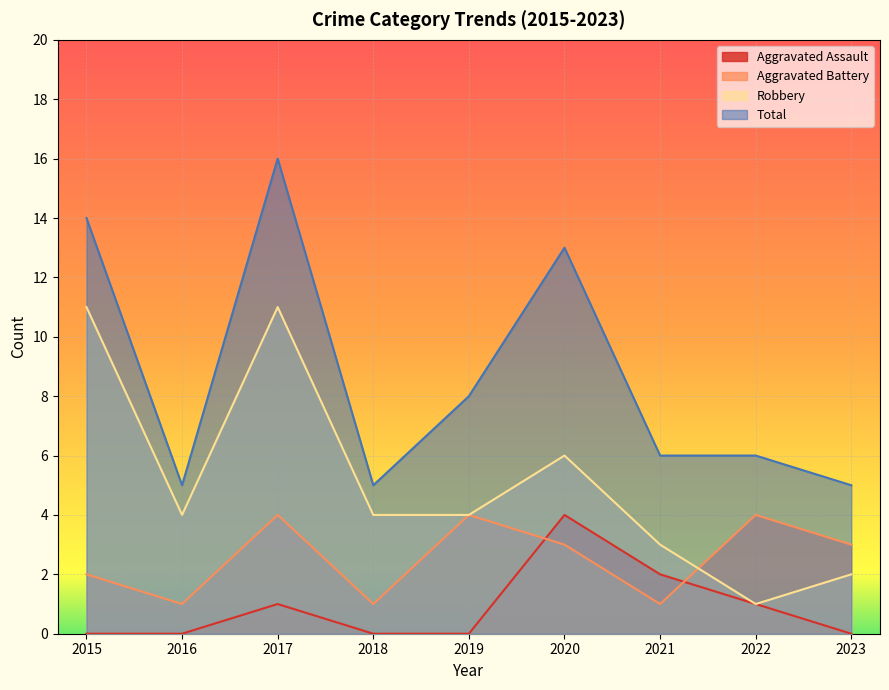

The value of Total at 2021 is 11. True or false?

False